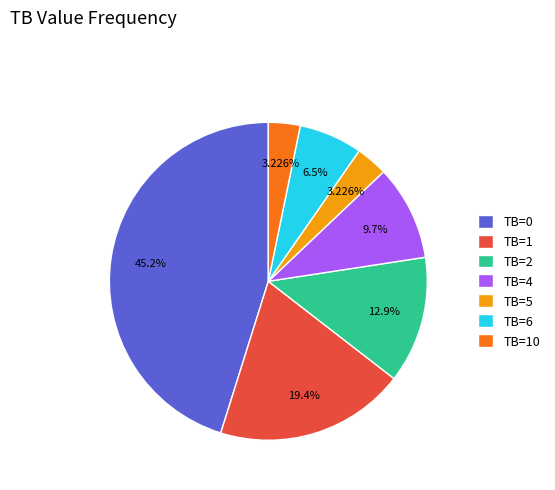

Is TB=6 the majority of the pie?

No